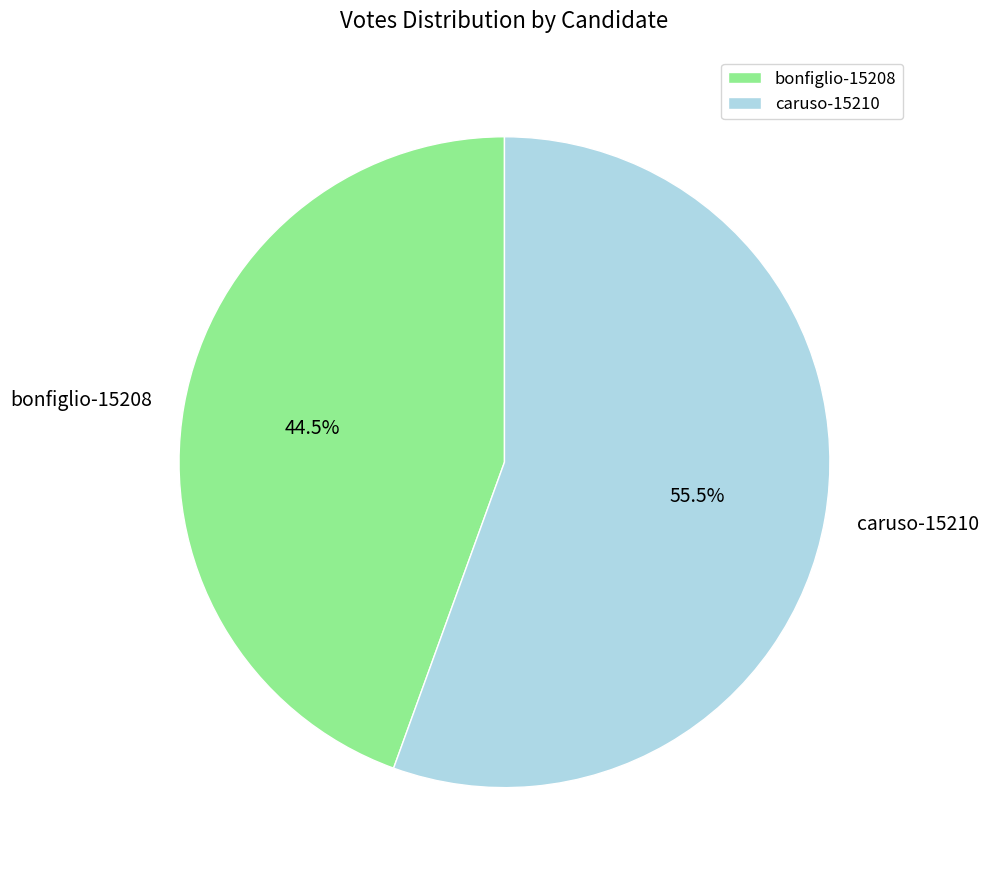

Which category accounts for the majority?

caruso-15210